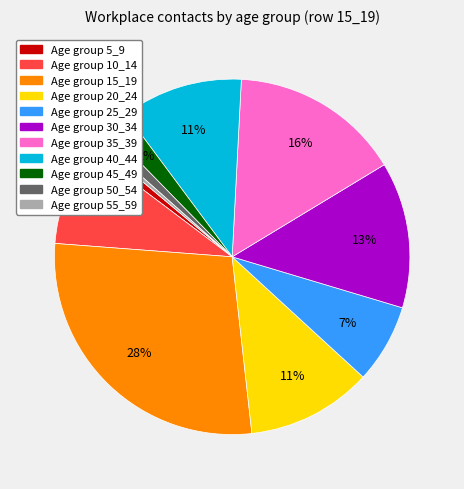

To the nearest percent, what is the difference between the largest and smallest slice percentages?

28%